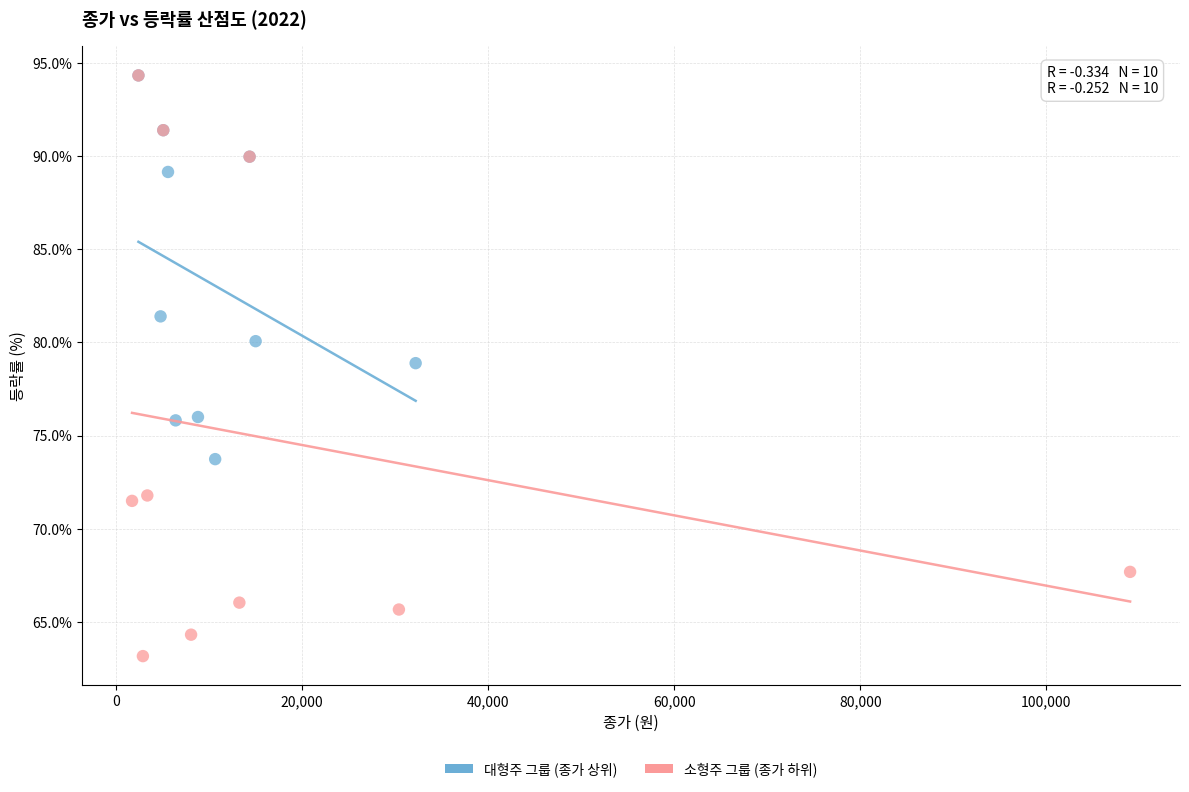

Which series has the widest spread of Y values?

소형주 그룹 (종가 하위)